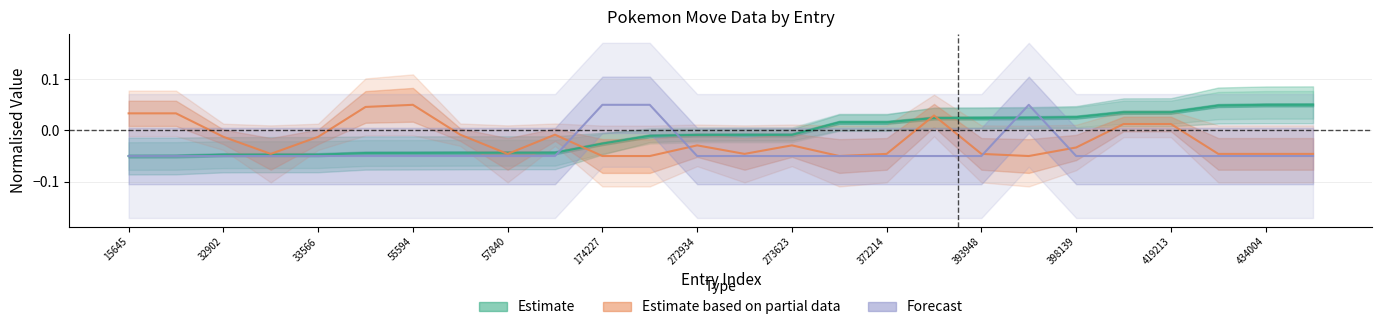

Reading left to right, what are all the values shown in this chart?

pokemon_id: -0.1	-0.0	-0.0	-0.0	-0.0	-0.0	-0.0	-0.0	-0.0	-0.0	-0.0	-0.0	-0.0	-0.0	-0.0	0.0	0.0	0.0	0.0	0.0	0.0	0.0	0.0	0.0	0.0	0.1
level: 0.0	0.0	-0.0	-0.0	-0.0	0.0	0.1	-0.0	-0.0	-0.0	-0.1	-0.1	-0.0	-0.0	-0.0	-0.1	-0.0	0.0	-0.0	-0.1	-0.0	0.0	0.0	-0.0	-0.0	-0.0
pokemon_move_method_id: -0.1	-0.1	-0.1	-0.1	-0.1	-0.1	-0.1	-0.1	-0.1	-0.1	0.1	0.1	-0.1	-0.1	-0.1	-0.1	-0.1	-0.1	-0.1	0.1	-0.1	-0.1	-0.1	-0.1	-0.1	-0.1